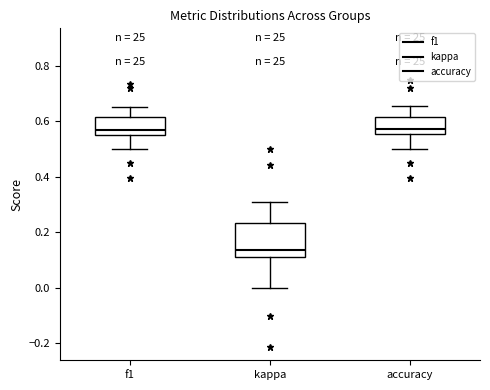

Where does the median line of the box for kappa sit on the y-axis? The values are not printed on the chart, so give them approximately, as read against the axis.

0.14